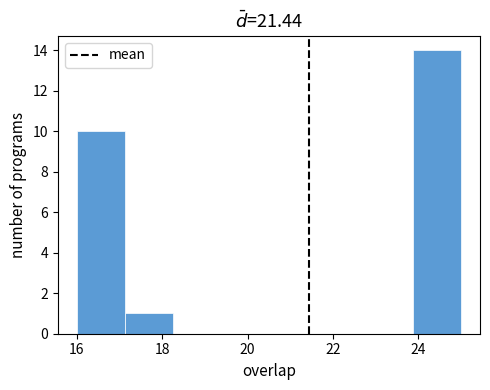

Reading left to right, list every bar in this chart as the range it spans on the x-axis followed by its height. Neither the bar edges nor the heights are printed on the chart, so give them approximately, as read against the axes.

16.0 to 17.2: 10
17.2 to 18.2: 1
18.2 to 19.4: 0
19.4 to 20.6: 0
20.6 to 21.6: 0
21.6 to 22.8: 0
22.8 to 23.8: 0
23.8 to 25.0: 14